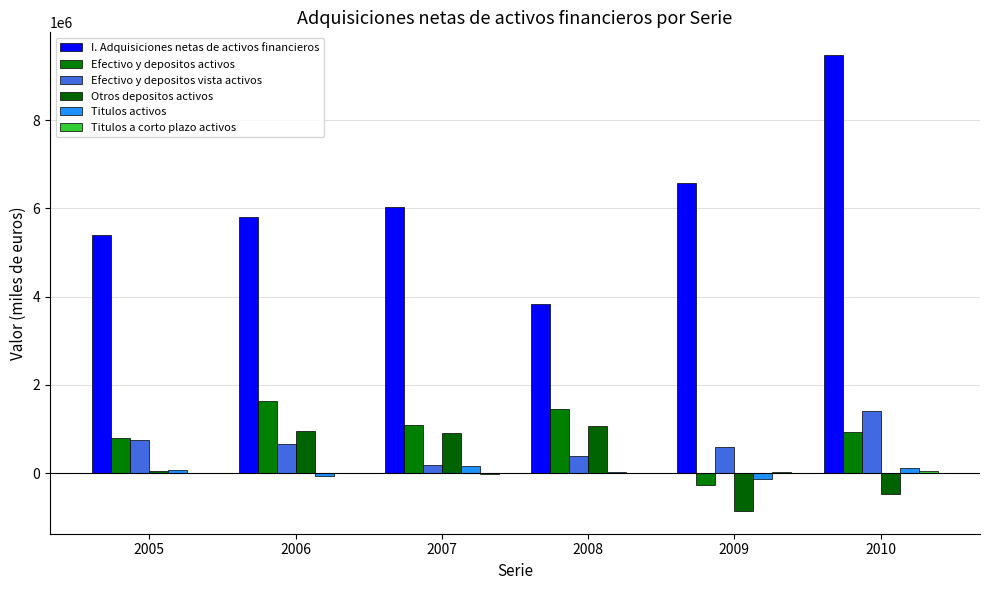

Count the number of data series in this chart.

6